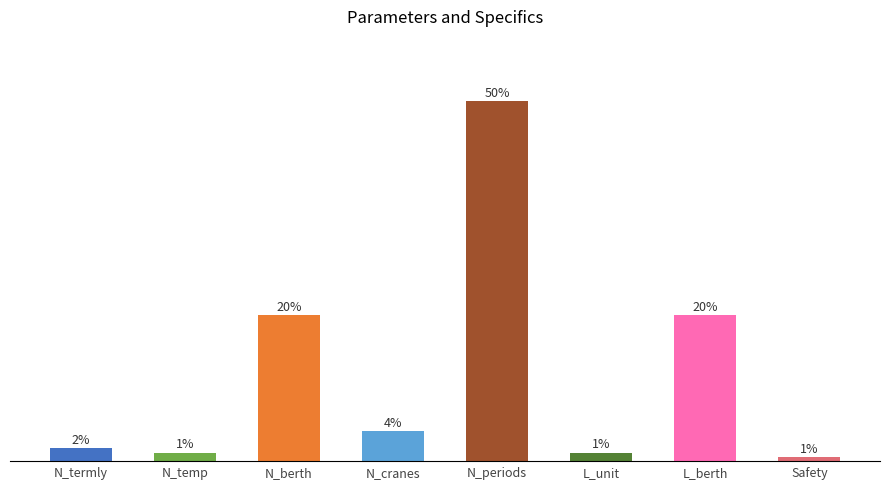

At which category does the chart reach its peak across all series?

N_periods